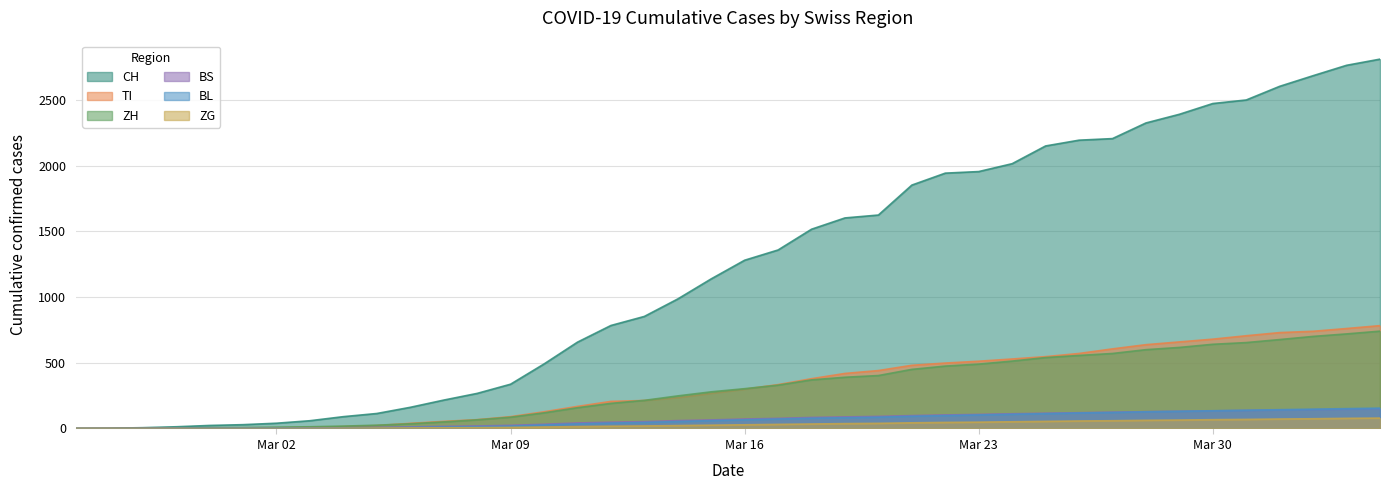

How many data points in CH are less than 1281?

20